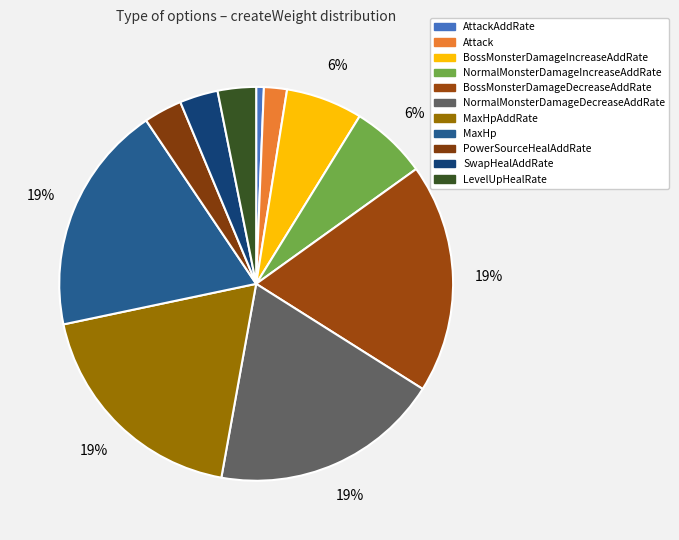

To the nearest percent, what is the difference between the Attack and PowerSourceHealAddRate slice percentages?

1%